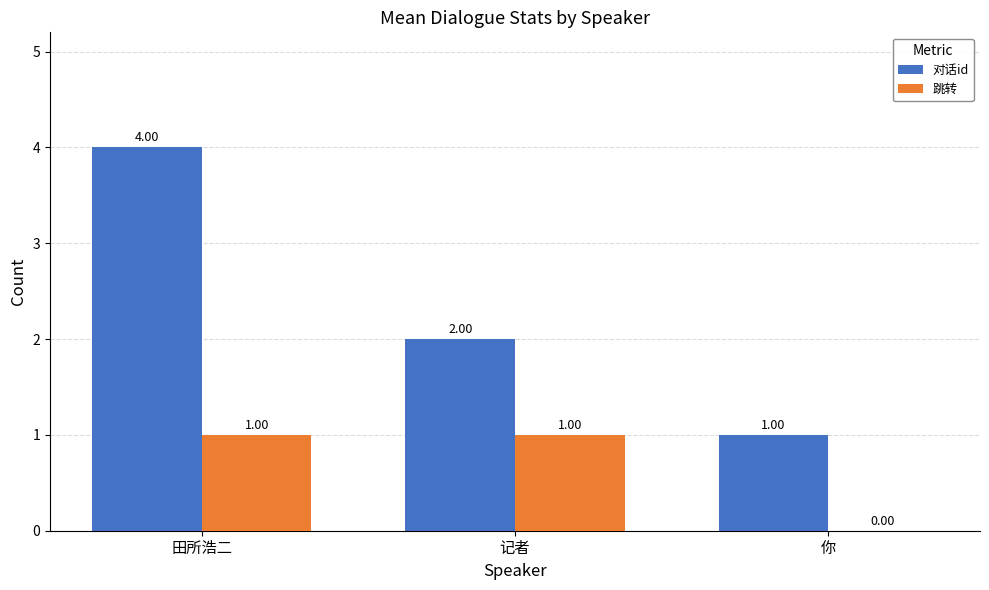

True or false: 对话id has a value of 1 at 记者.

False